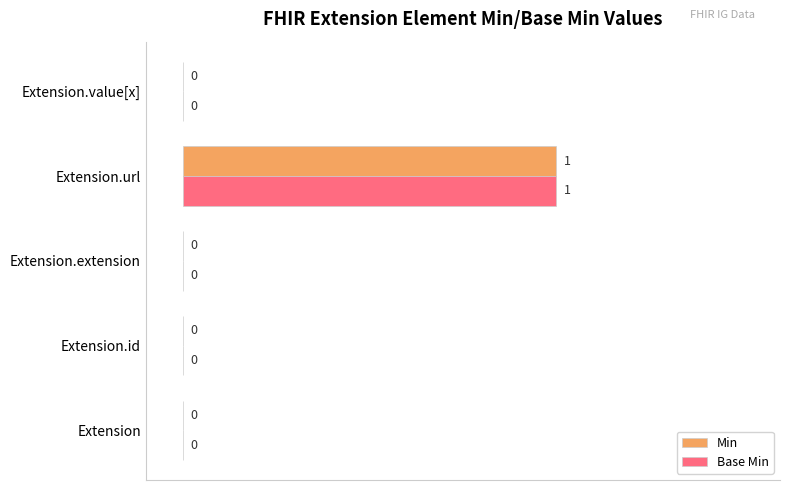

Is it true that Min equals 0 at Extension.extension?

True